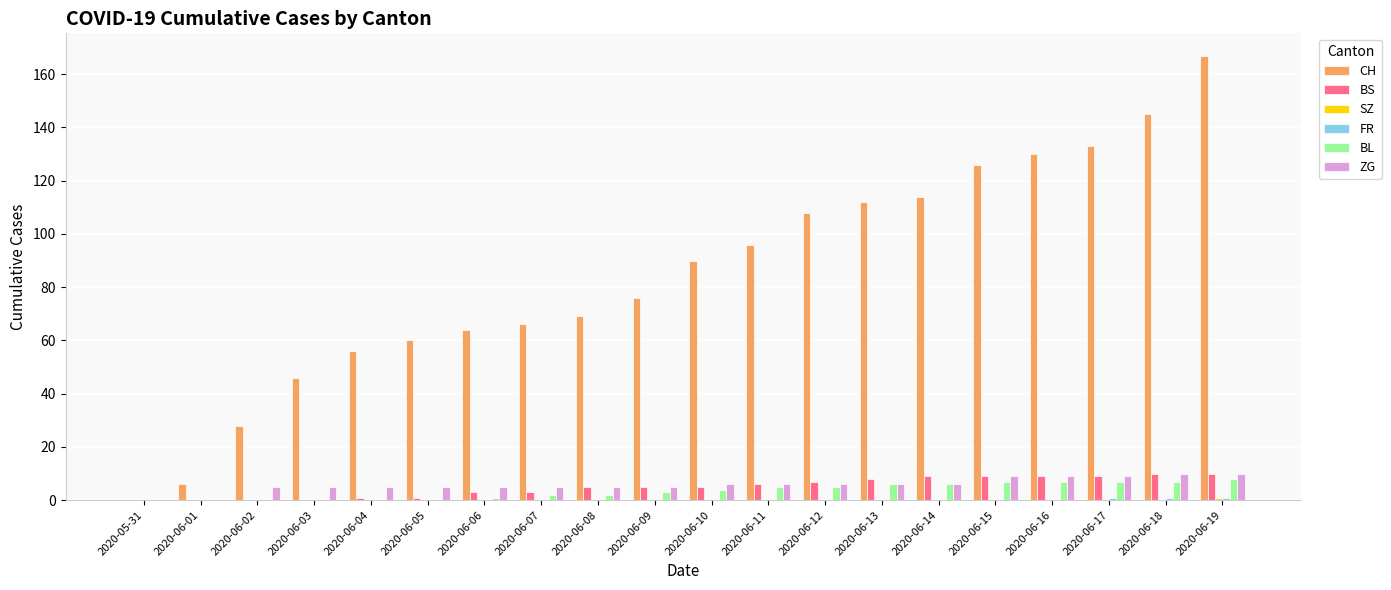

True or false: ZG has a value of 9 at 2020-06-17.

True